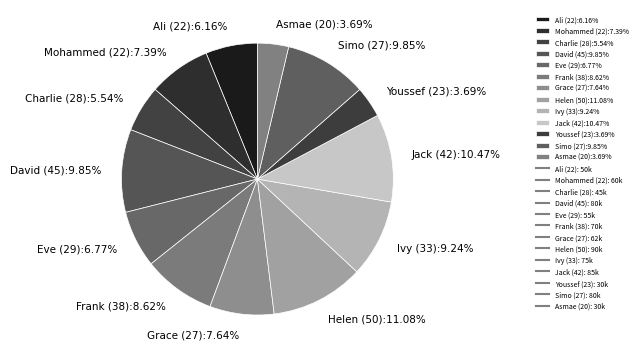

How many slices are in this pie chart?

13